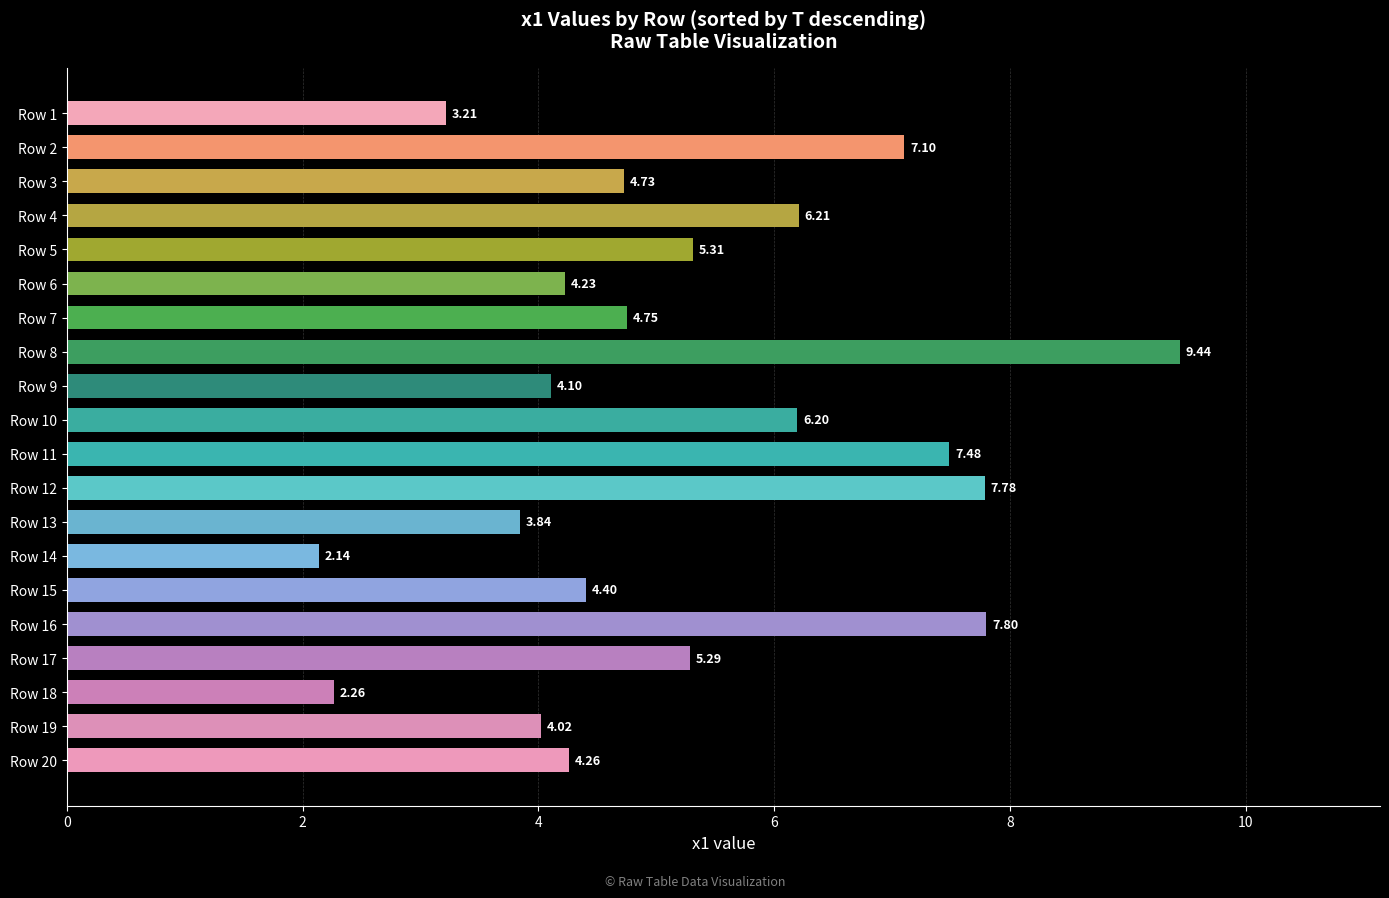

At which category does the chart reach its peak across all series?

Row 8